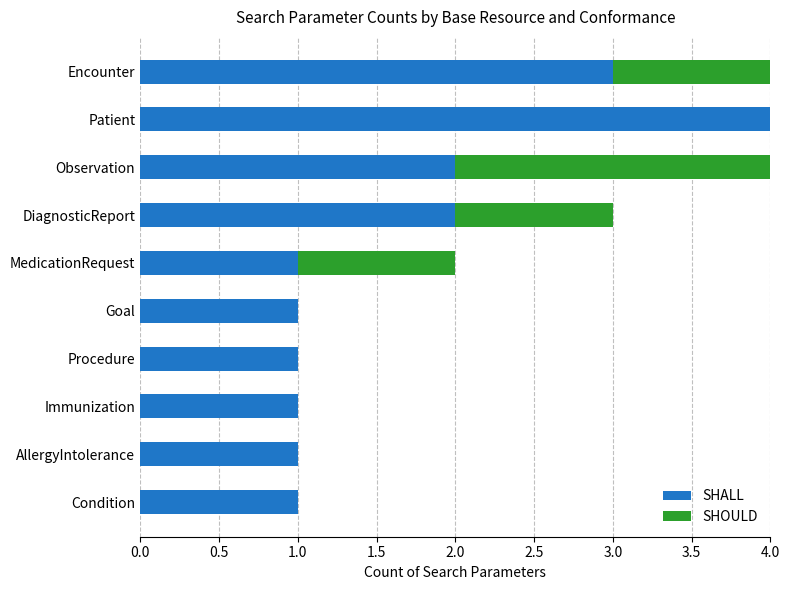

The value of SHALL at Observation is 2. True or false?

True